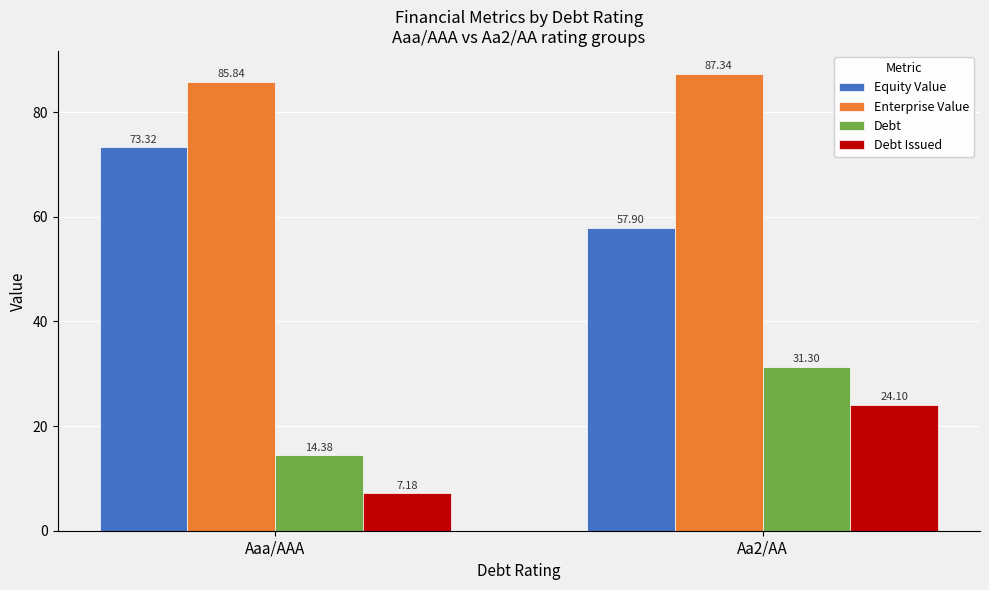

At which label does Equity Value first exceed 73?

Aaa/AAA